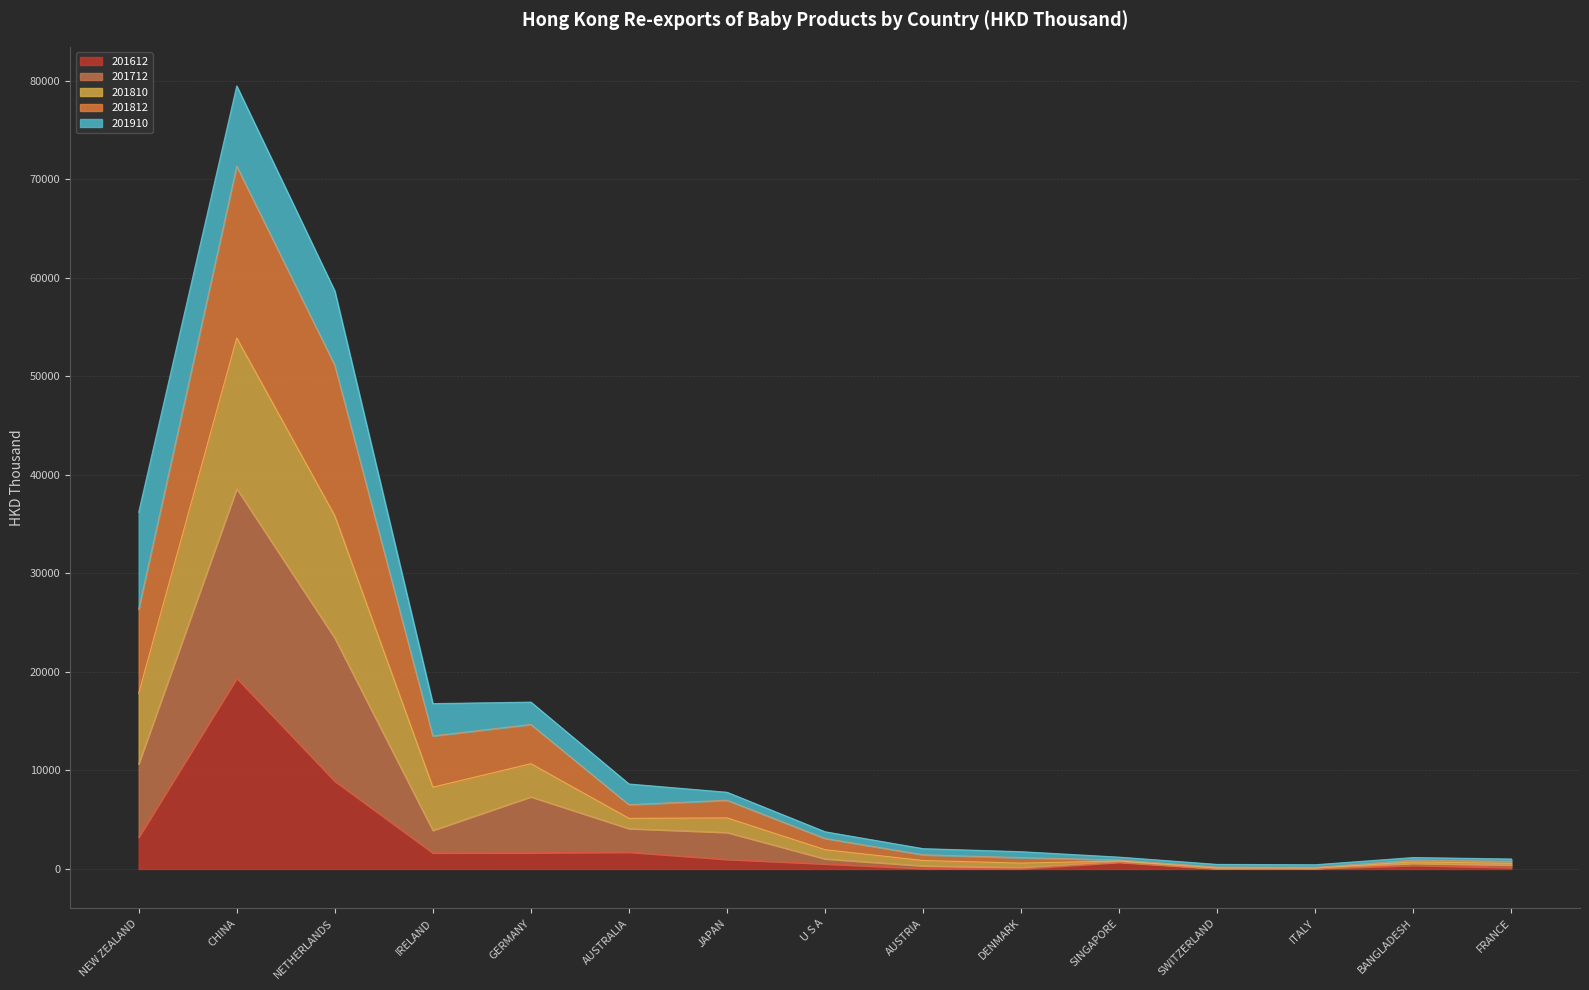

At which category is the sum across all series the highest?

CHINA